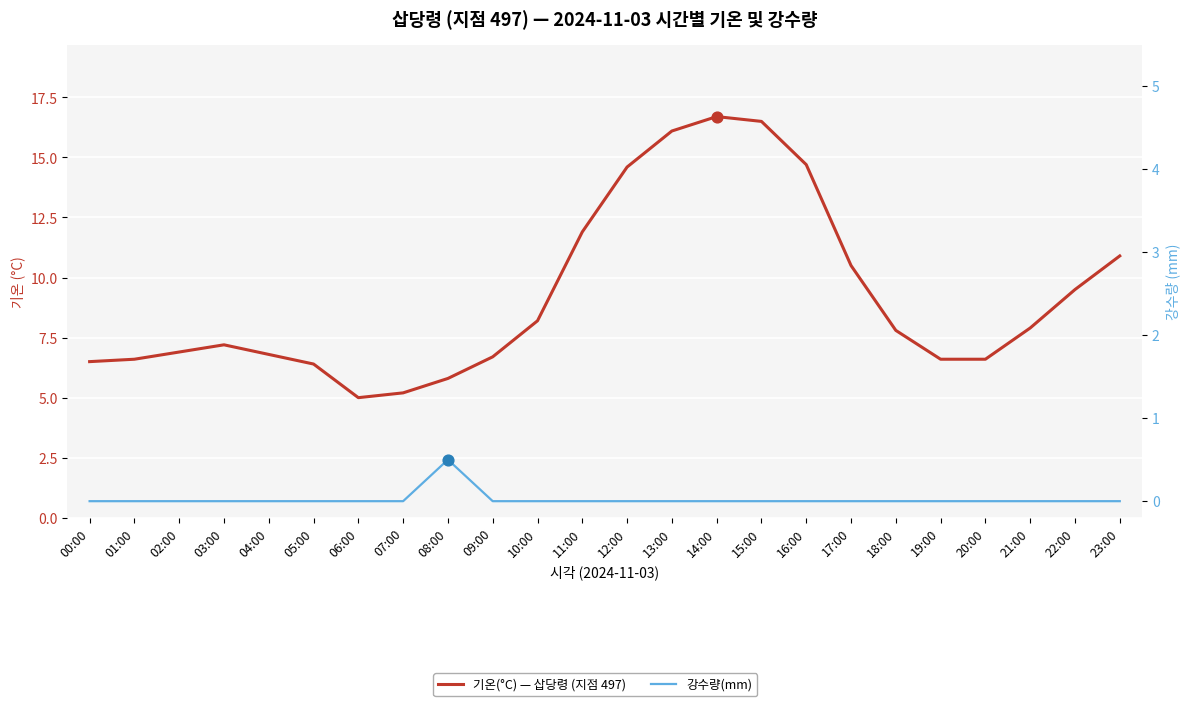

Which series has the largest Y range (max minus min)?

기온(°C) — 삽당령 (지점 497)